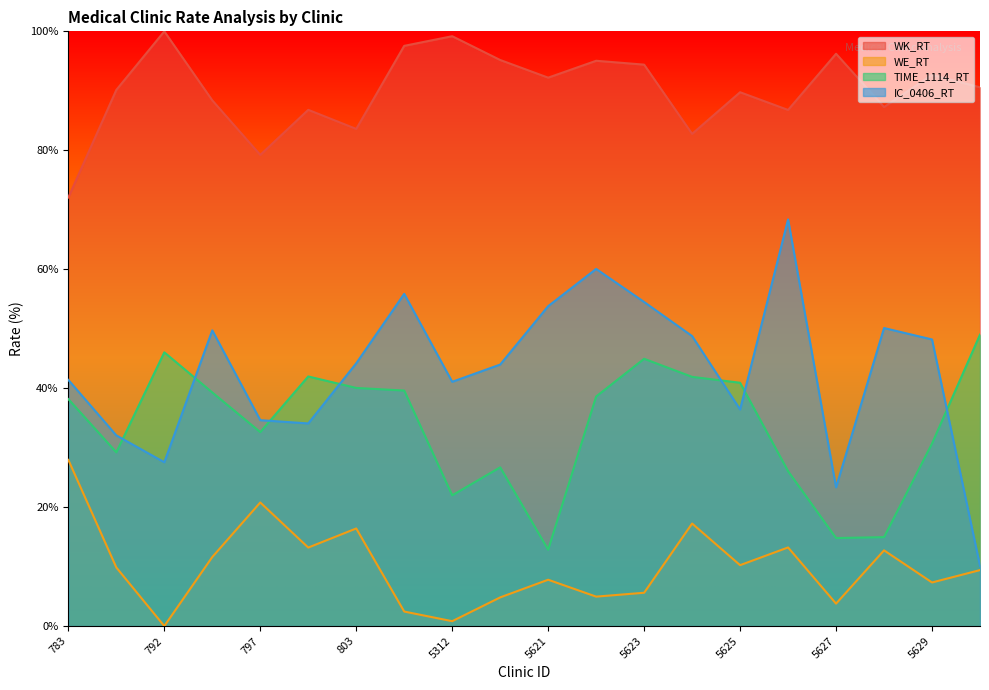

What is the approximate value of IC_0406_RT at 5625?

36.4